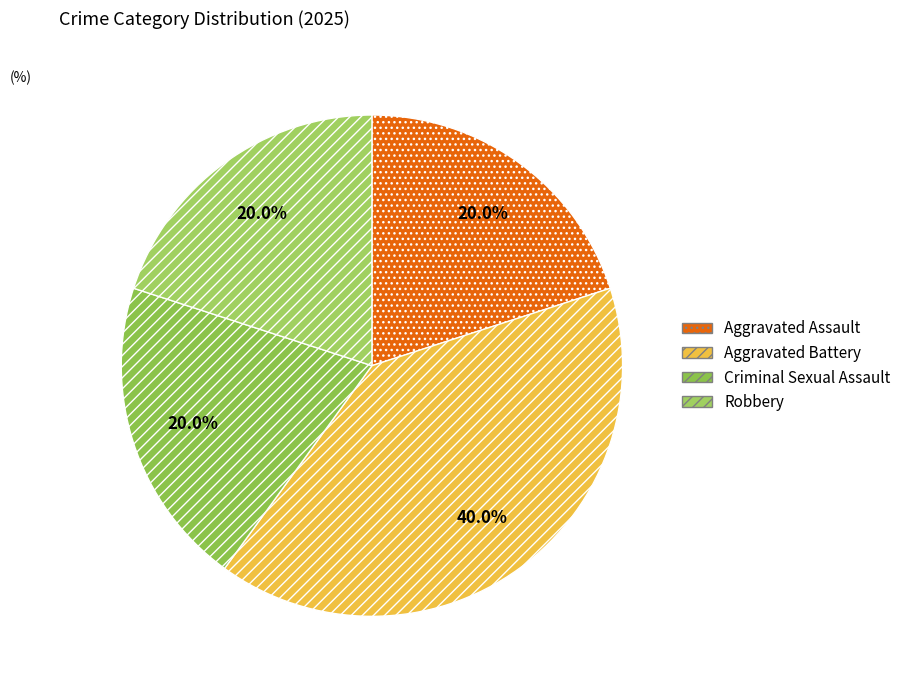

To the nearest percent, what is the combined percentage of Criminal Sexual Assault and Aggravated Assault?

40%